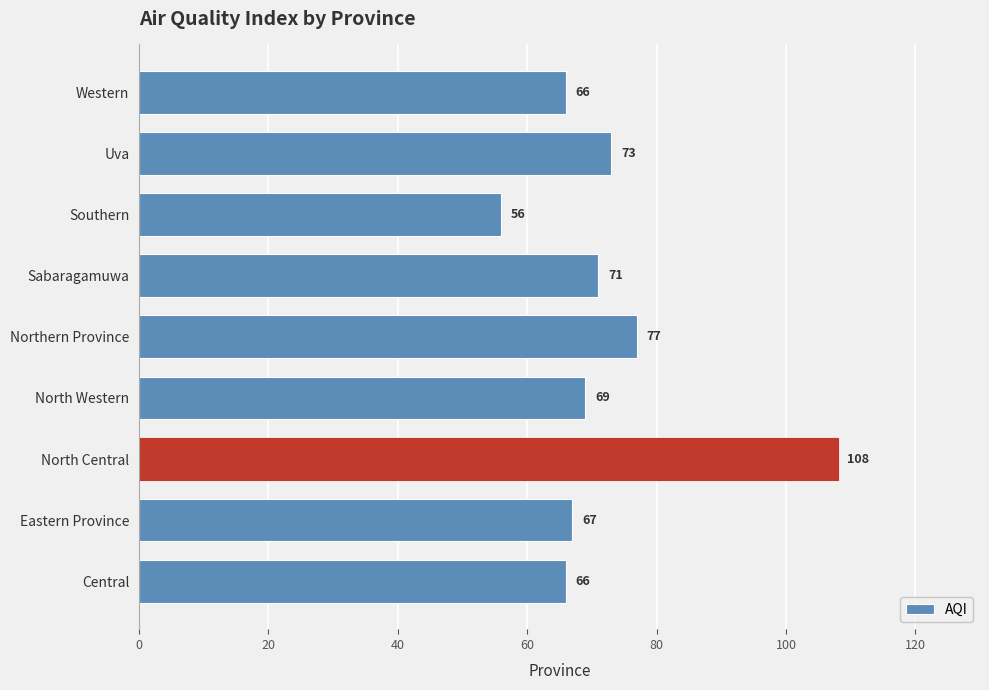

How many distinct data groups are displayed?

1